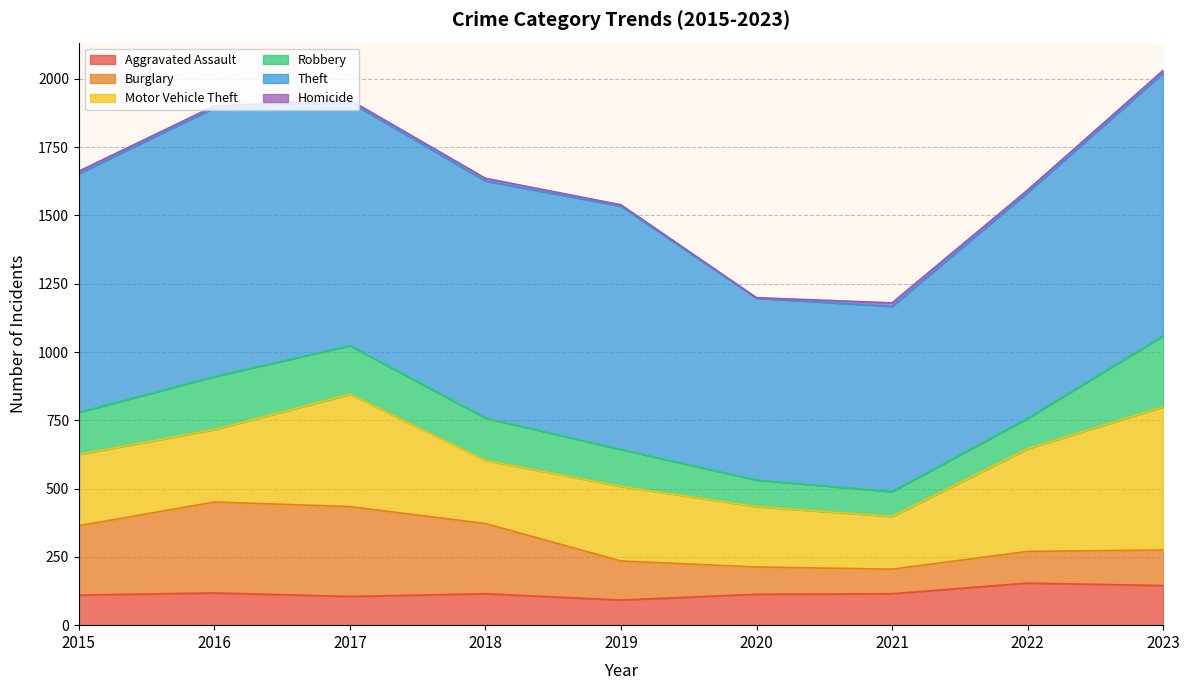

At how many categories does at least one series exceed 252?

9